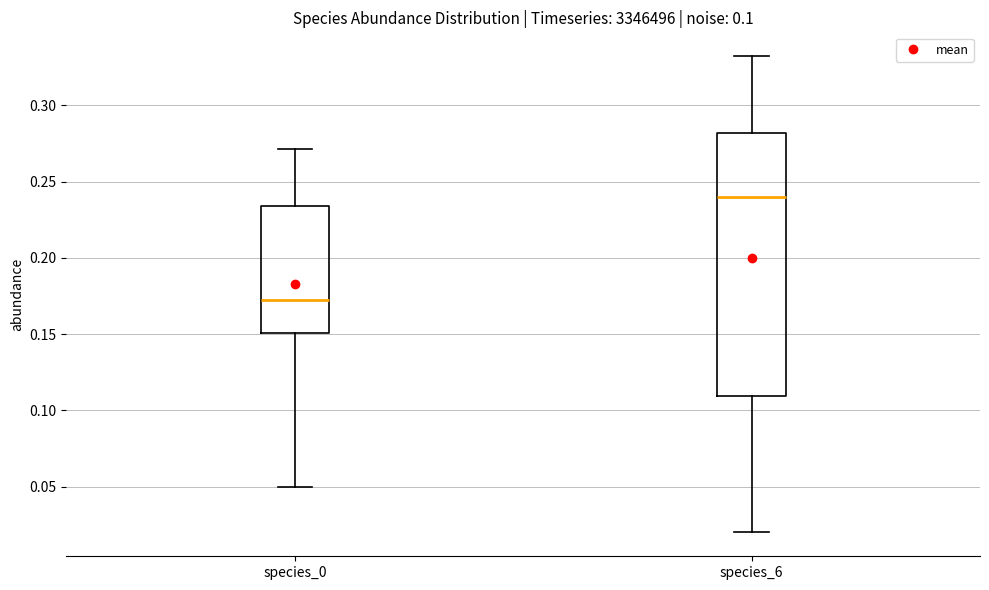

Comparing the boxes themselves (not the whiskers), which one is the tallest?

species_6